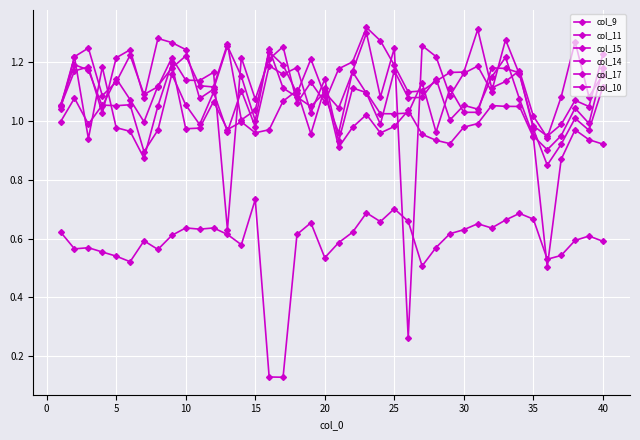

How many lines are shown in the chart?

6